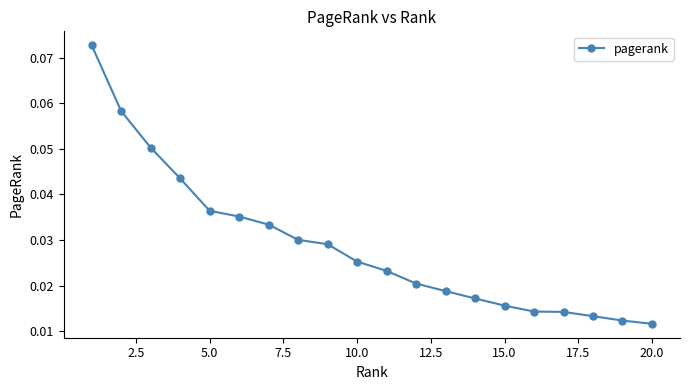

Count the values in the range 0 to 1.

20